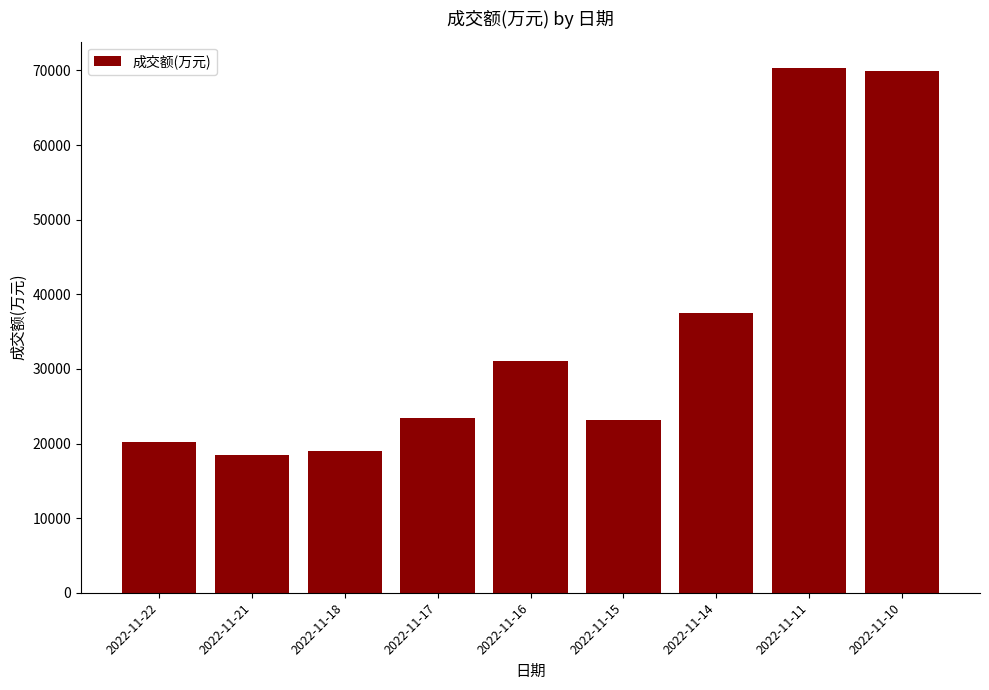

What is the greatest value displayed?

70331